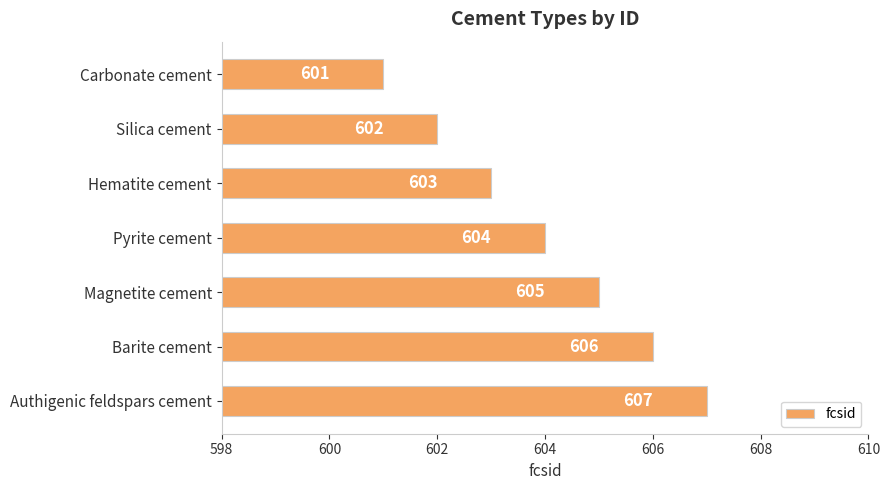

What is the sum of all values?

4228